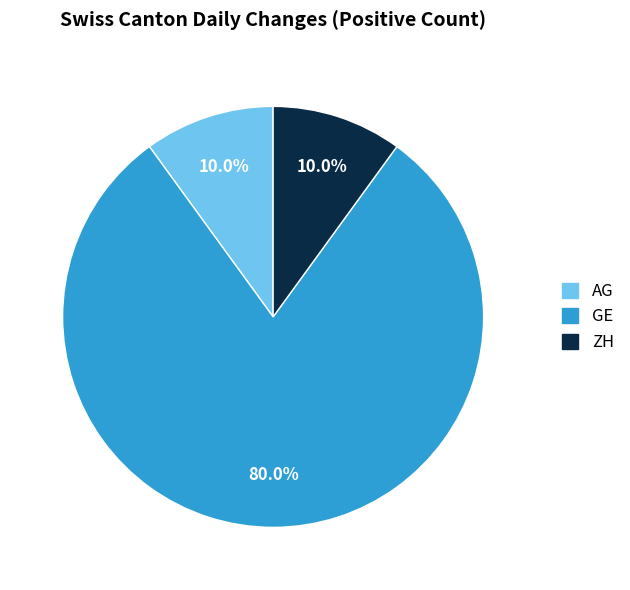

Is there any slice that represents more than half of the pie?

Yes